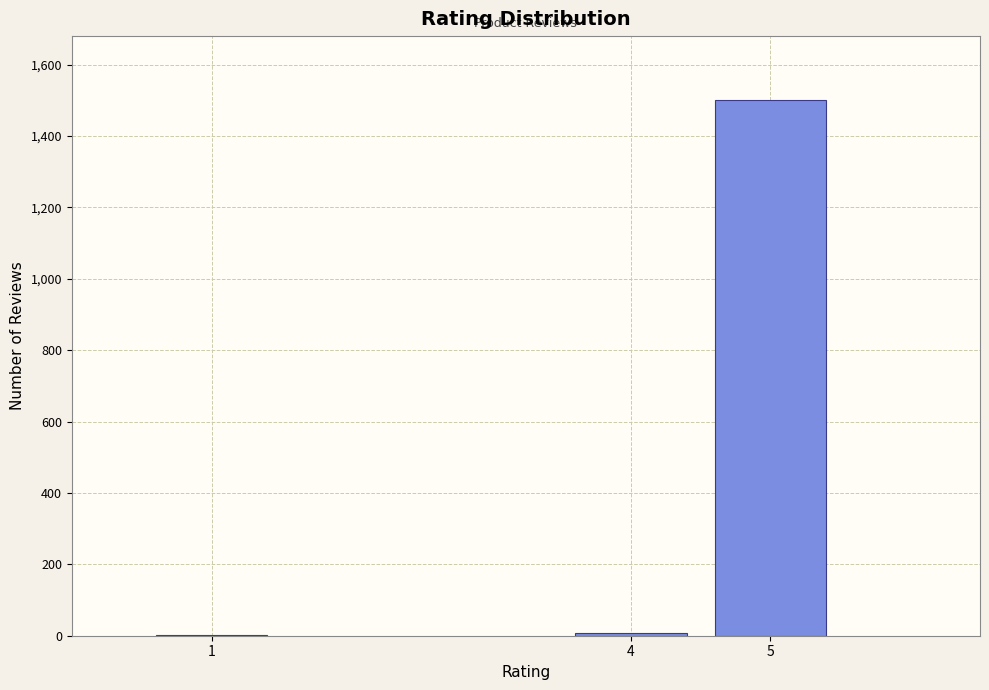

What is the sum of all values?

1508